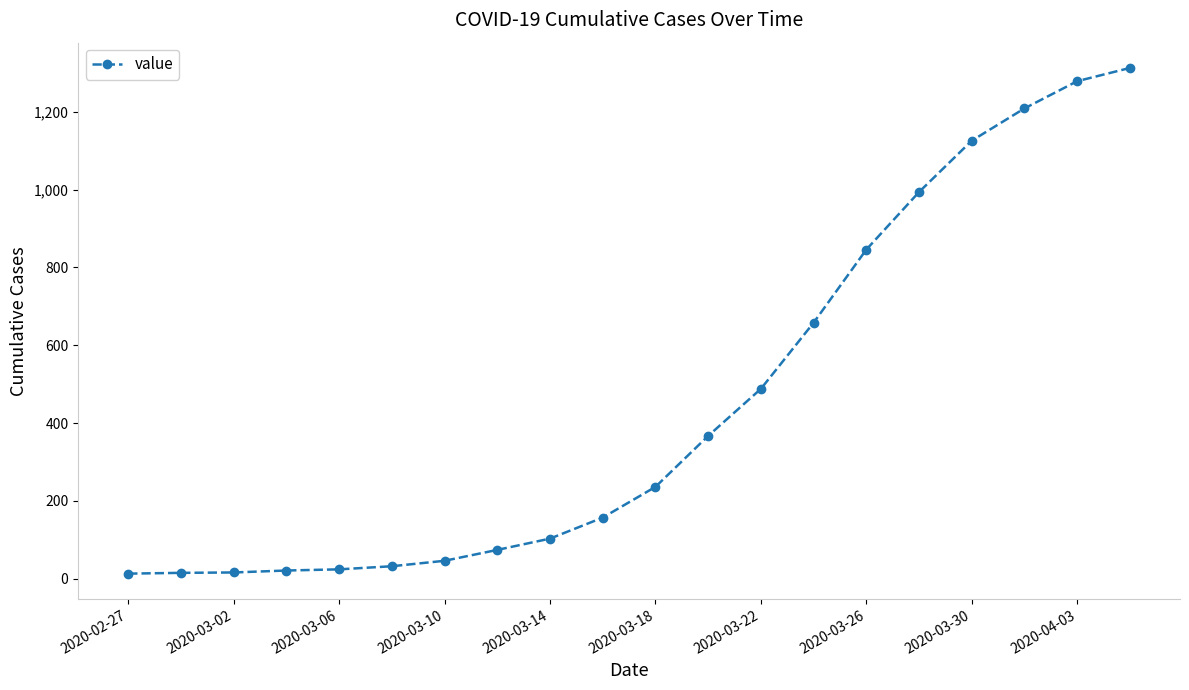

How many lines are shown in the chart?

1